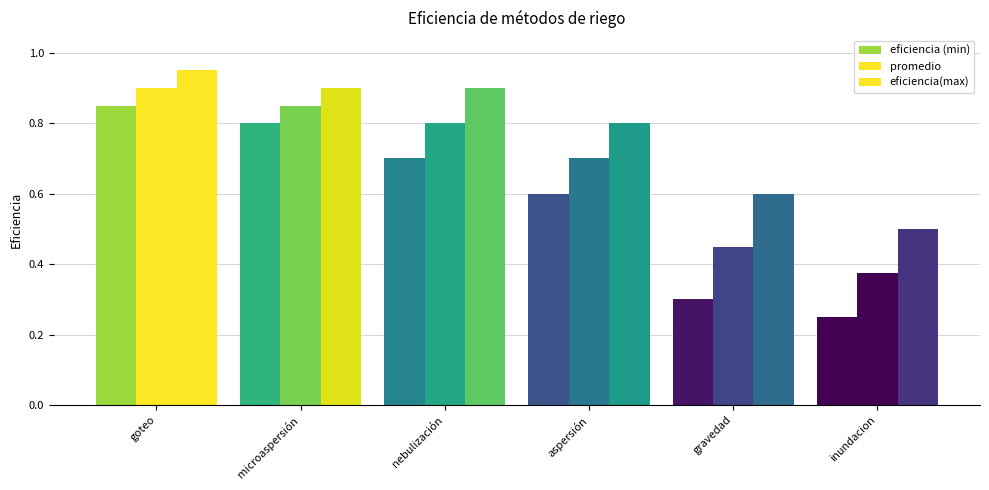

At which category is the sum across all series the highest?

goteo